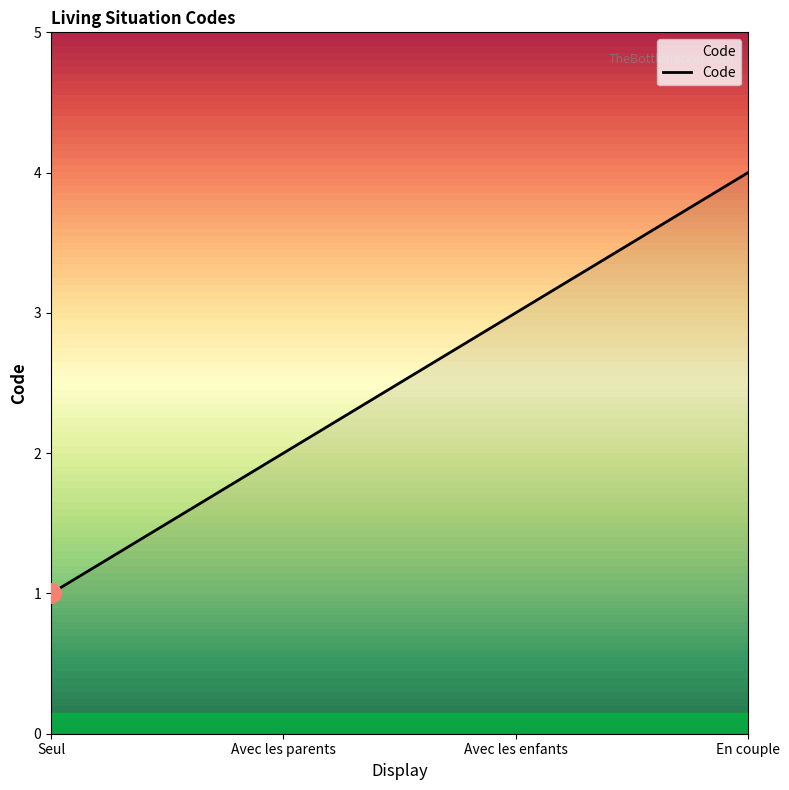

How many lines are shown in the chart?

1